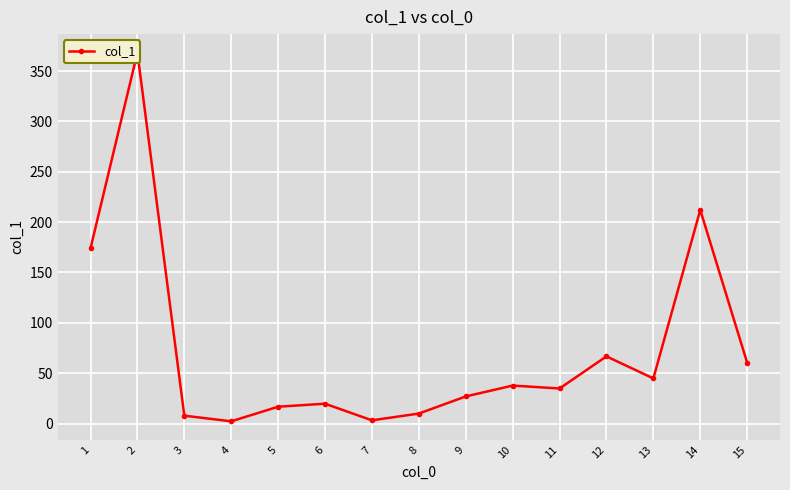

What is the change in value from 1 to 3?

-166.1